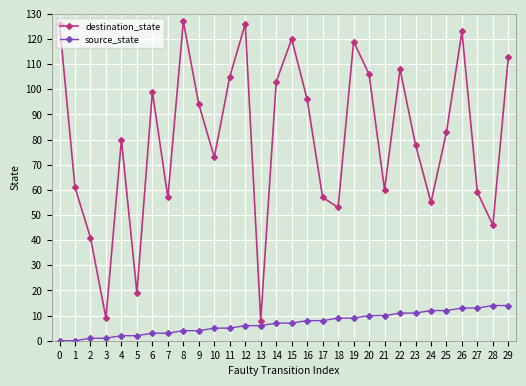

List the series in order of their overall mean, lowest first.

source_state, destination_state